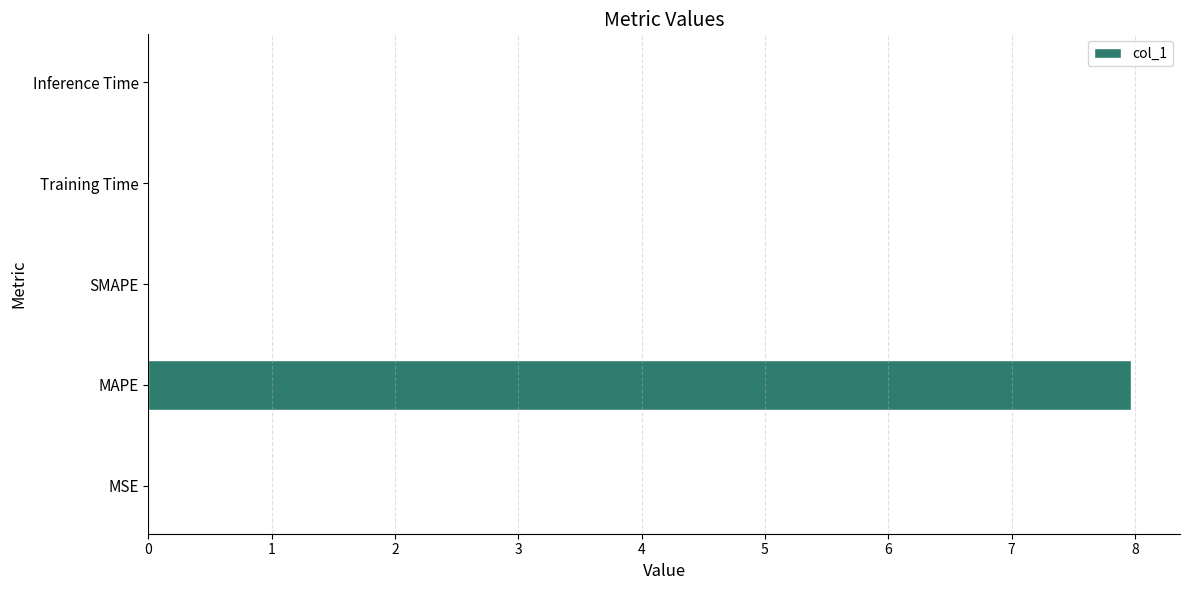

Does the chart contain stacked bars?

No